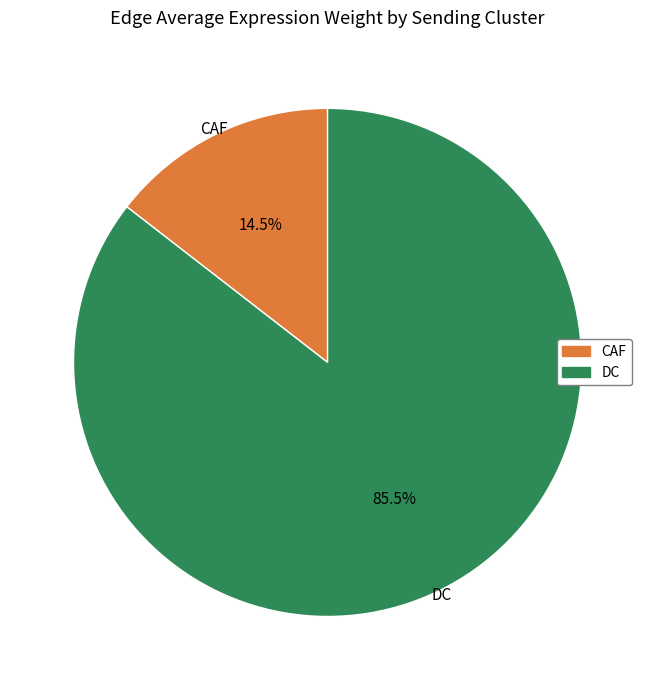

To the nearest percent, what is the combined percentage of DC and CAF?

100%